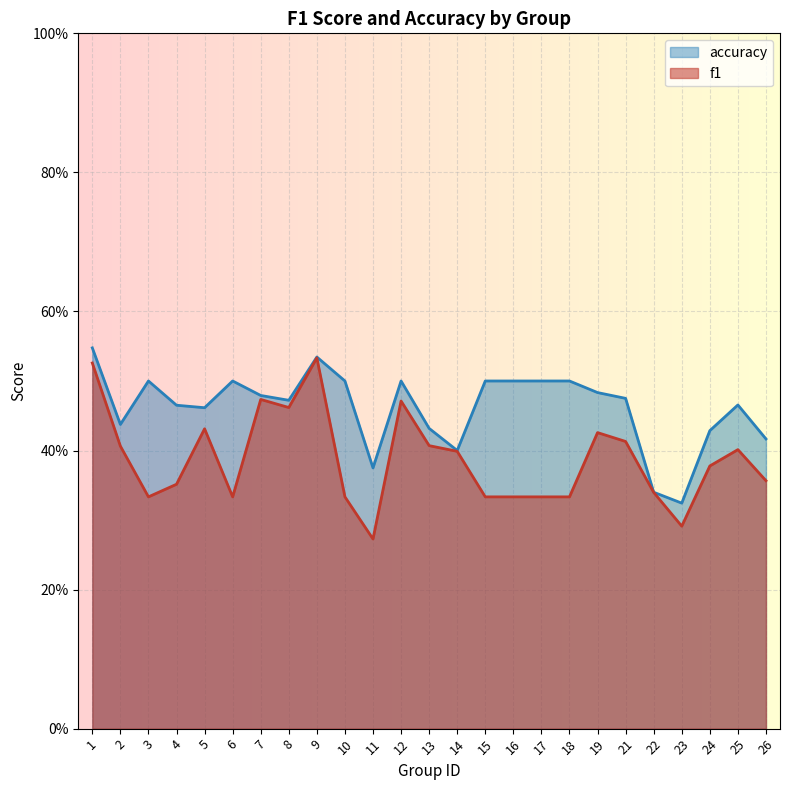

At which category does accuracy reach its first local valley?

2